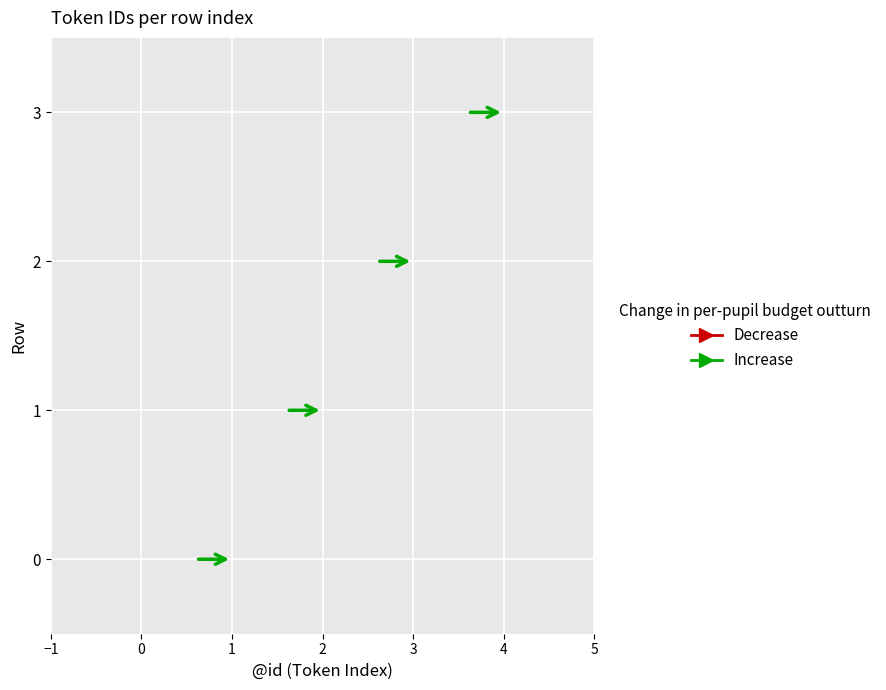

Reading right to left, extract all data points from this chart.

4	3	2	1